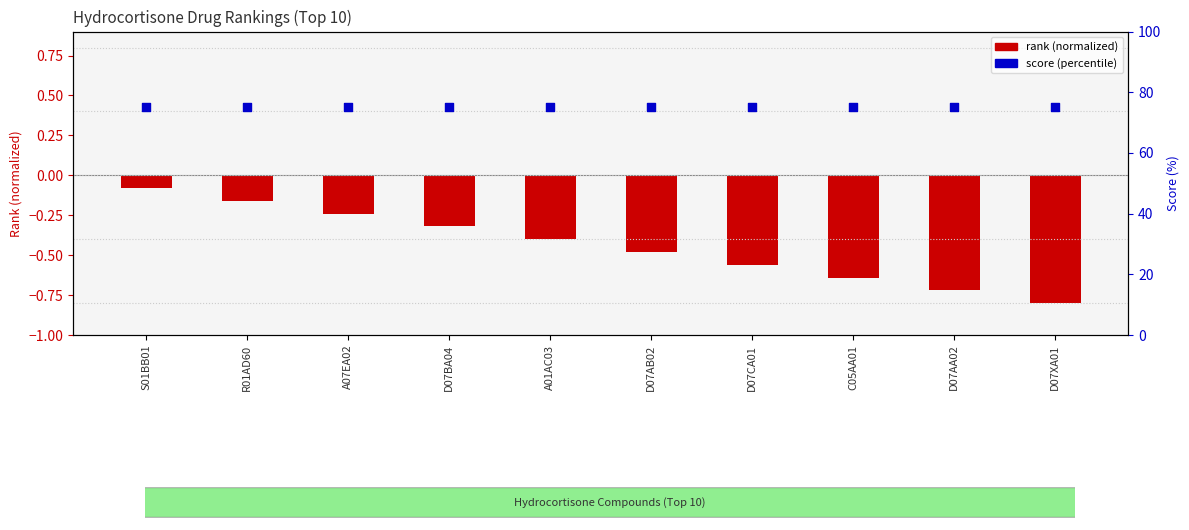

What are all the series names shown in the legend?

Rank (normalized), Score (percentile)